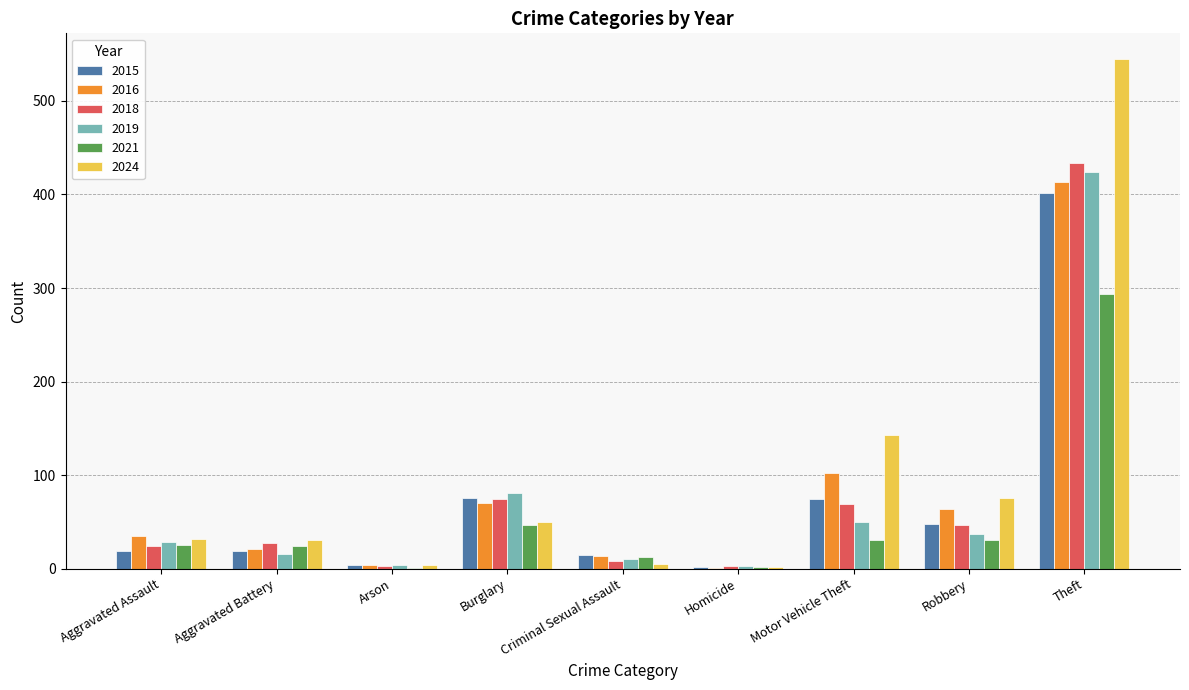

Which series has the widest spread of values?

2024